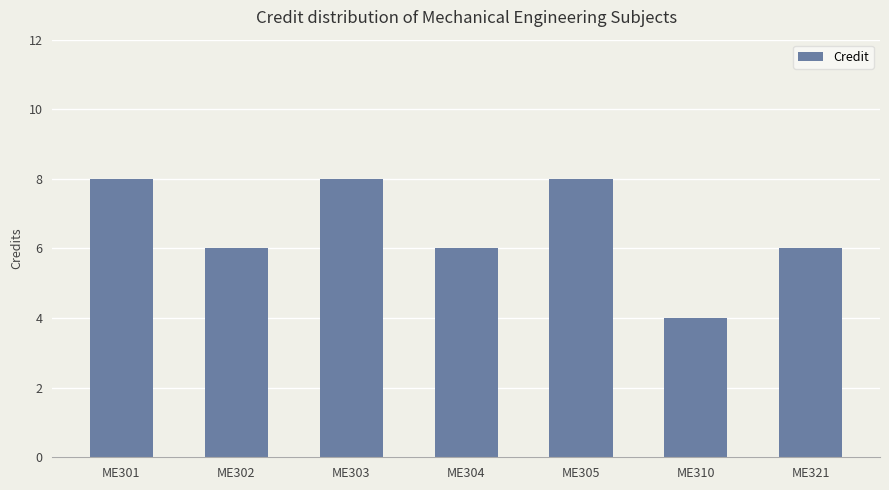

True or false: the data shows 6 at ME321.

True